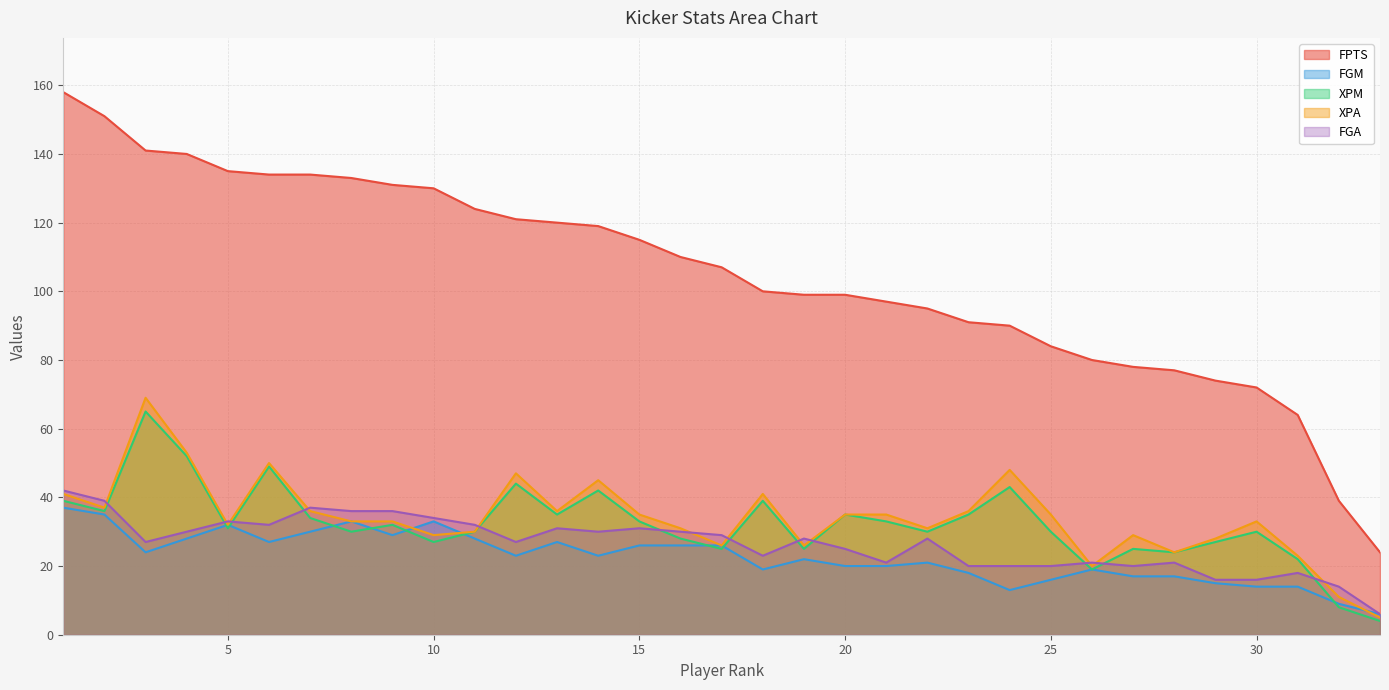

Is the value of FGA at 22 greater than the value of FPTS at 9?

No